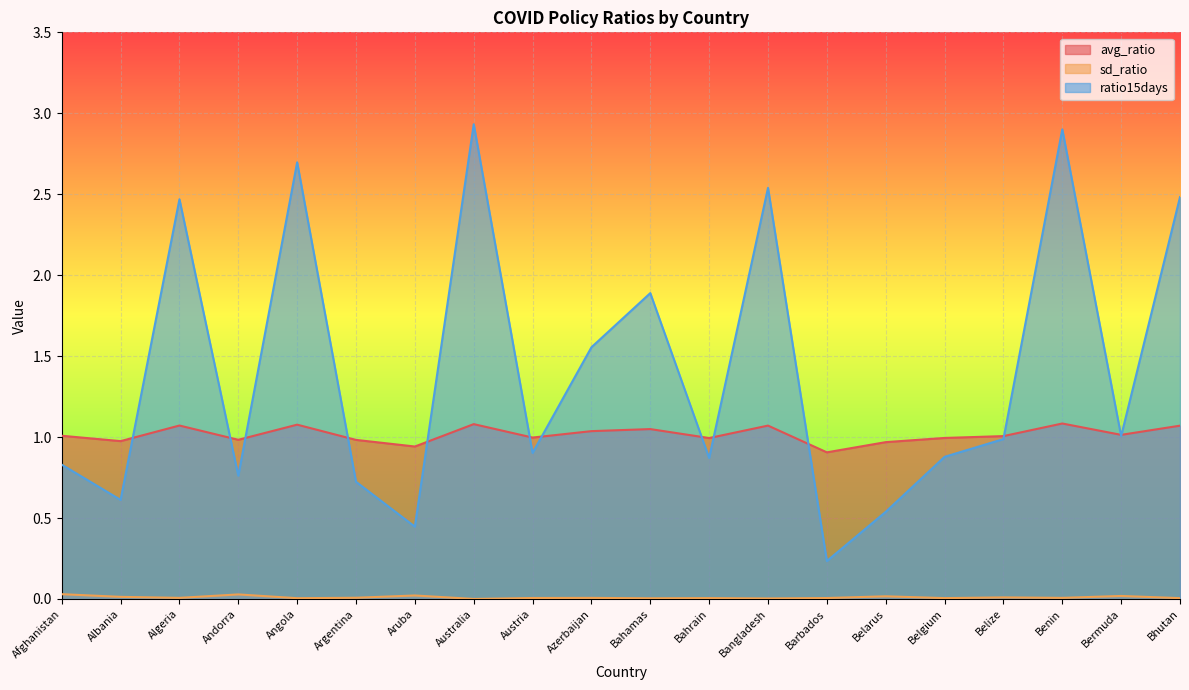

What is the total value across all series at Bermuda?

2.0